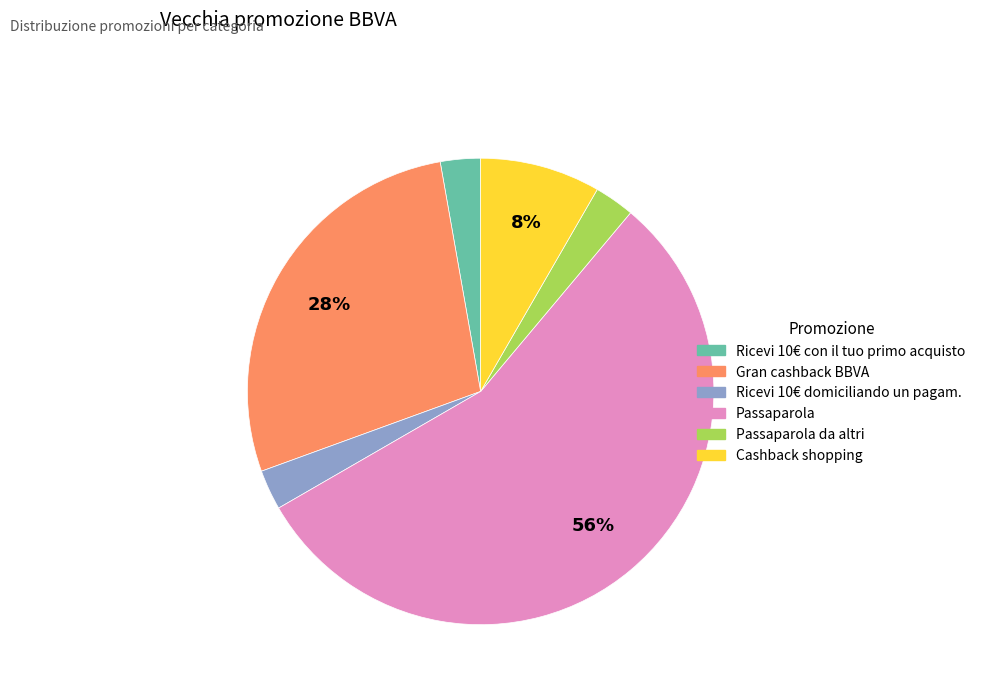

To the nearest percent, what is the average slice percentage?

17%